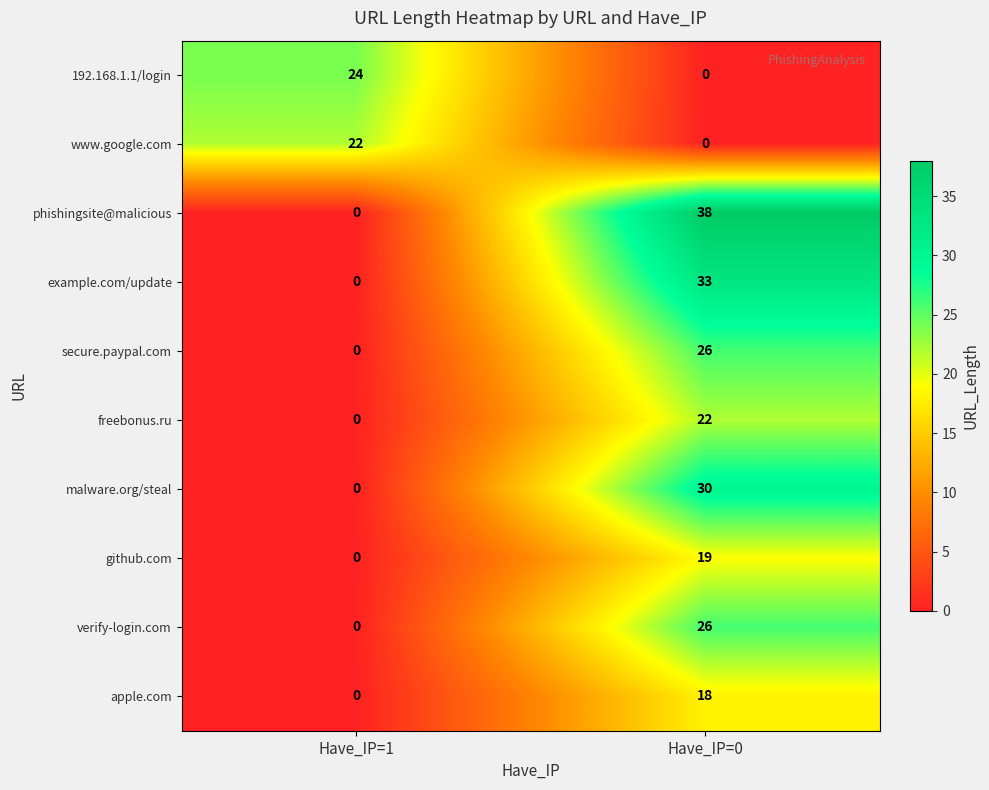

List the labels in order of phishingsite@malicious value, smallest first.

Have_IP=1, Have_IP=0